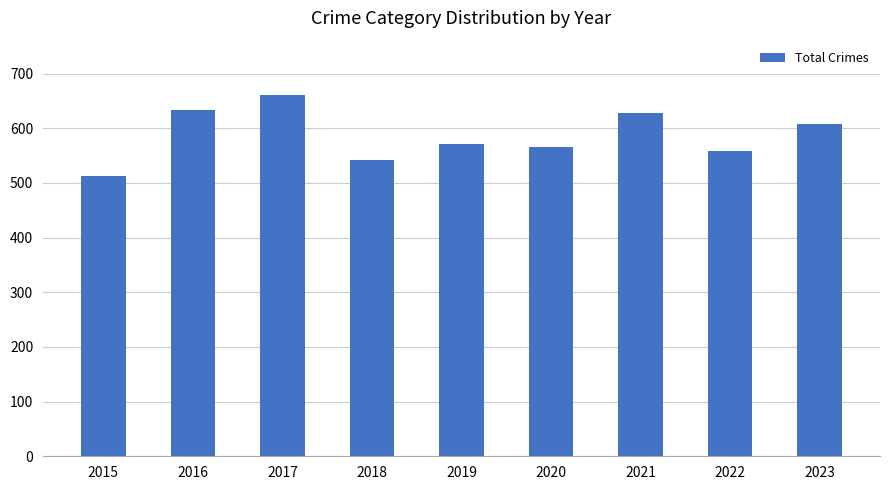

What is the value of the 4th bar from the left?

541